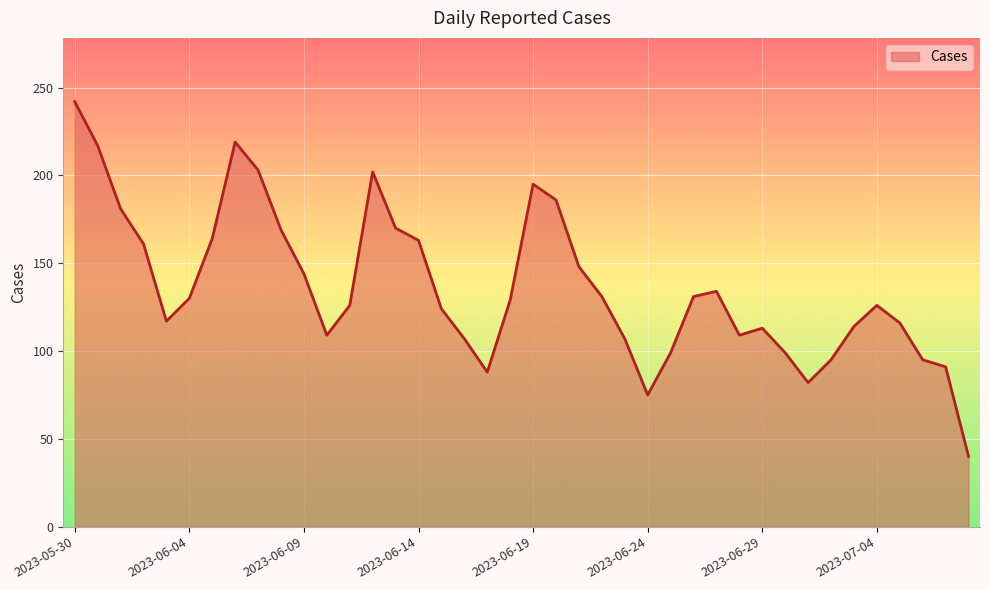

What is the minimum value shown in the chart?

40